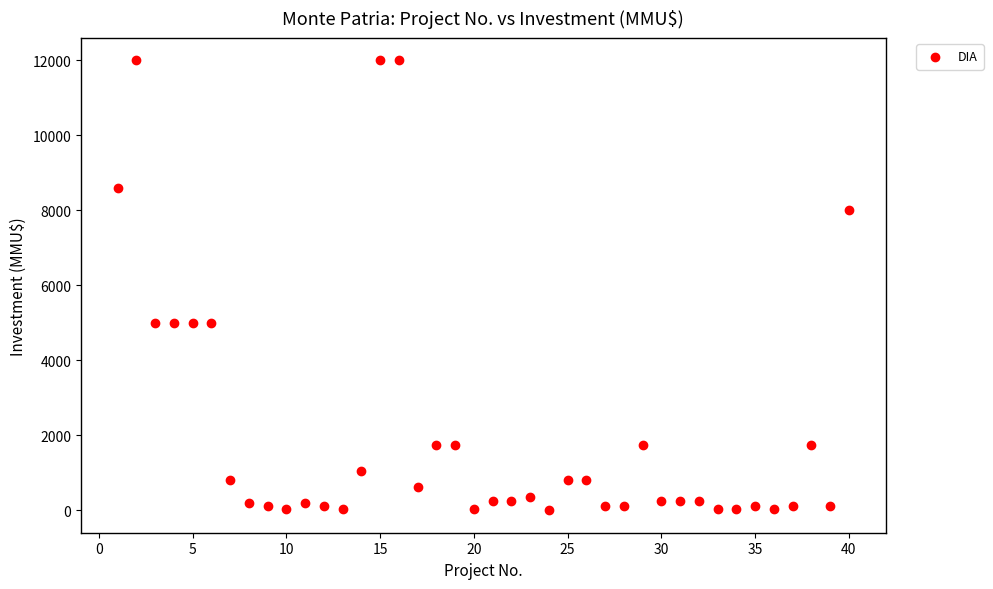

What is the range of X values (max minus min)?

39